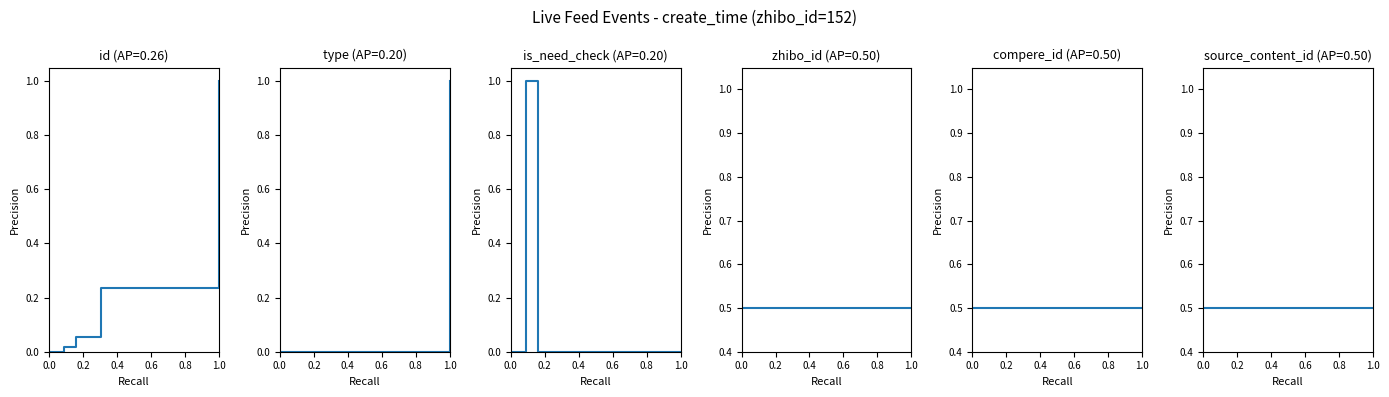

Which series has the largest total across all categories?

zhibo_id